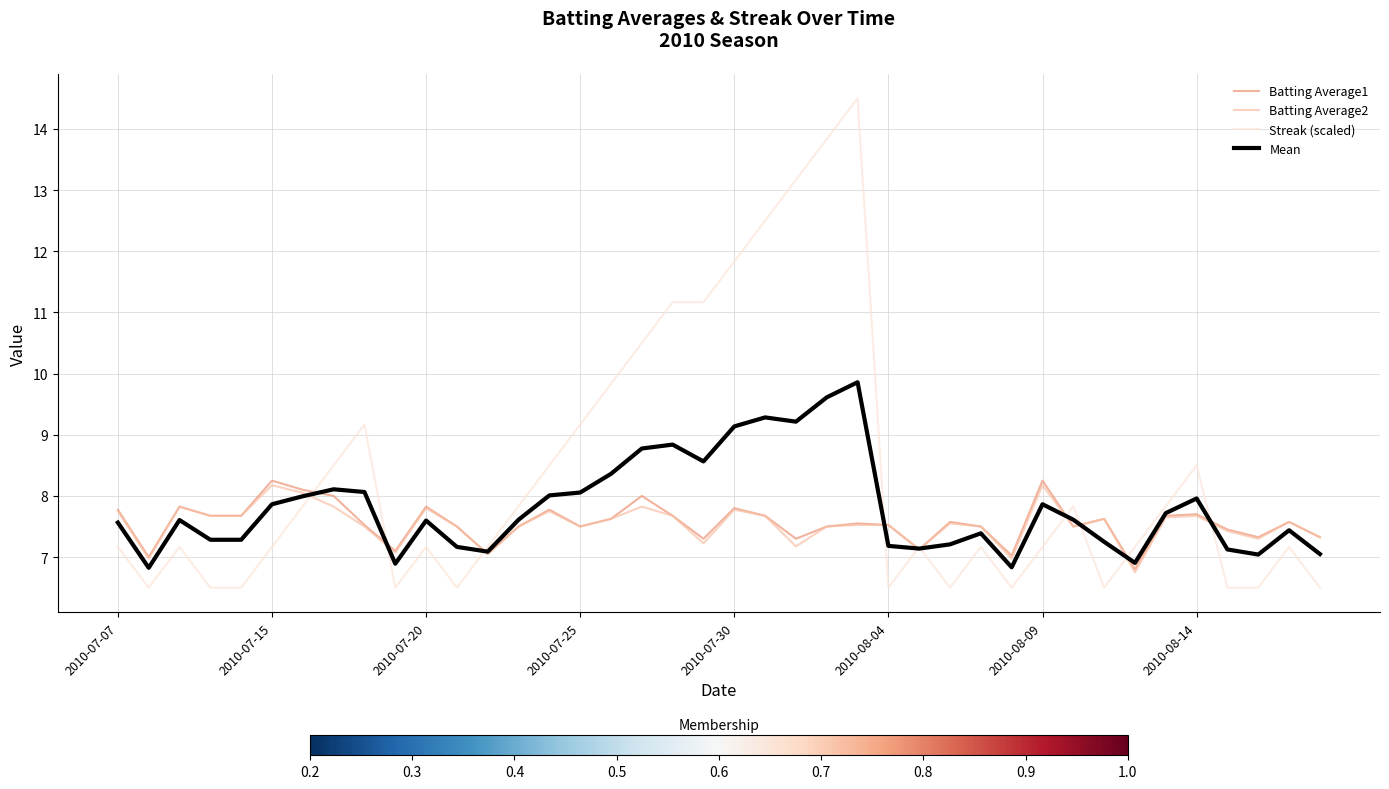

Rank the series by their maximum value, from lowest to highest.

Batting Average2, Batting Average1, Mean, Streak (scaled)